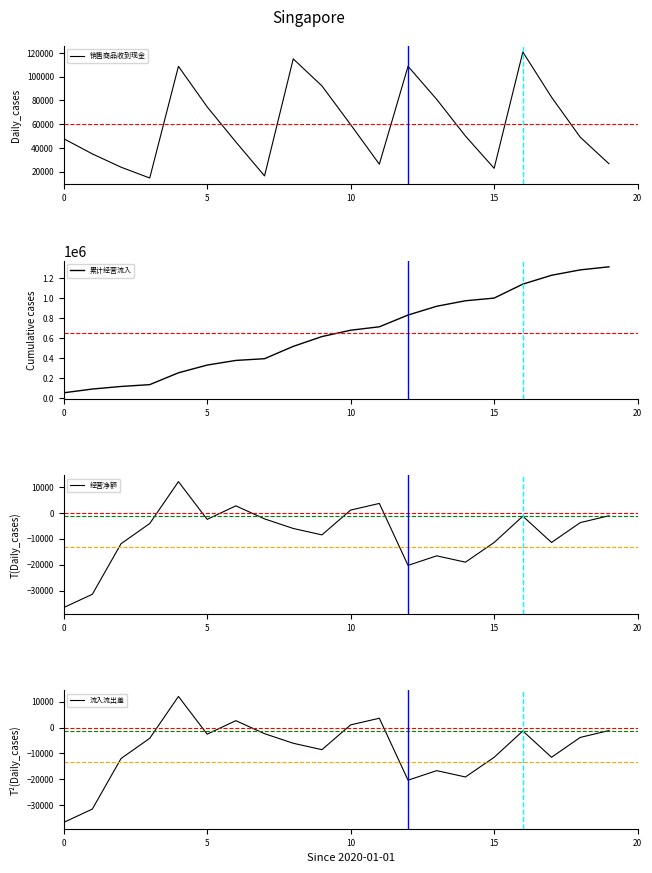

What is the sum of the 累计经营流入 values at 8 and 19?

1831684